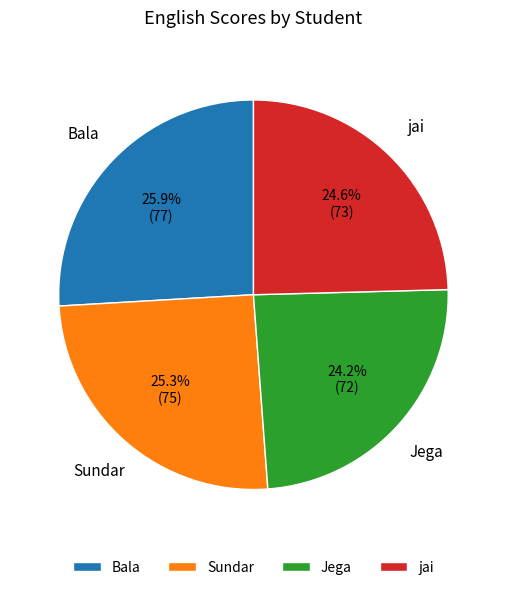

Is the sum of Jega and Sundar greater than half?

No